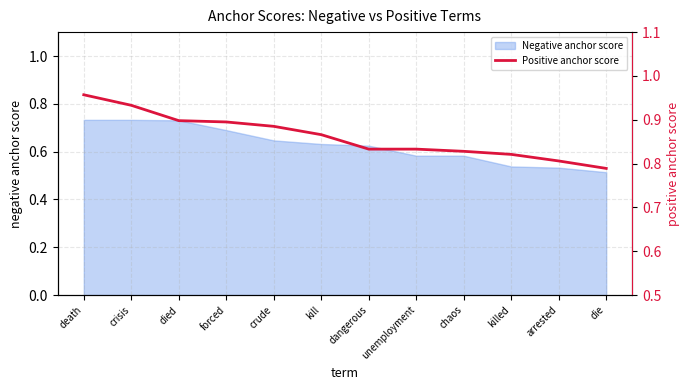

The value at killed is 0.5. True or false?

False